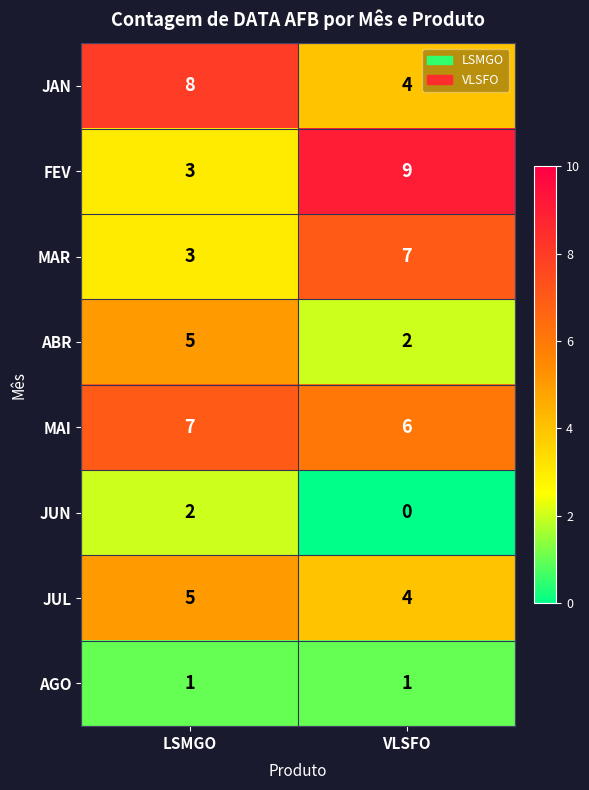

Which series has the largest range (max minus min)?

FEV